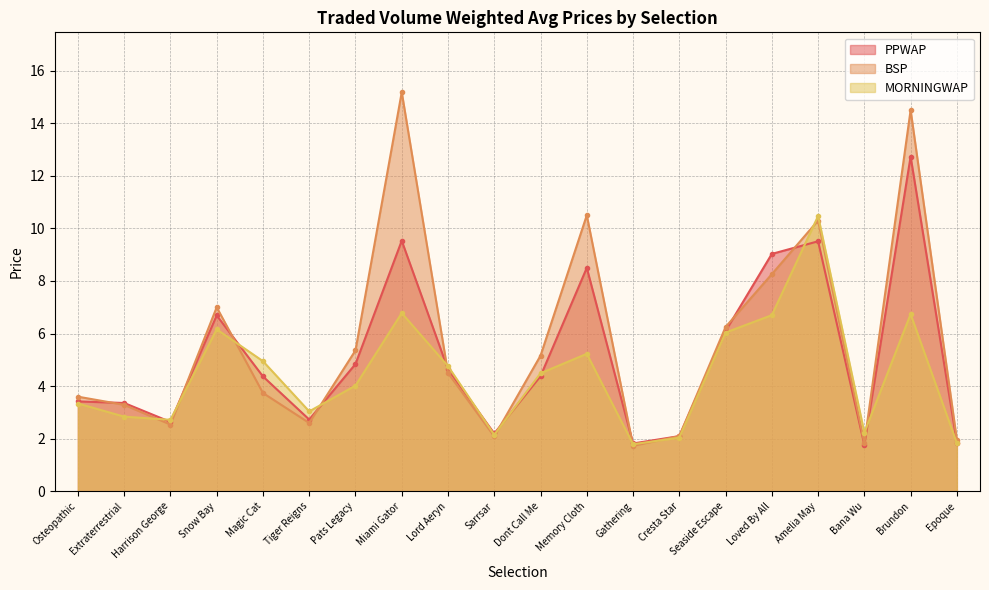

Read the BSP value at Amelia May.

10.3